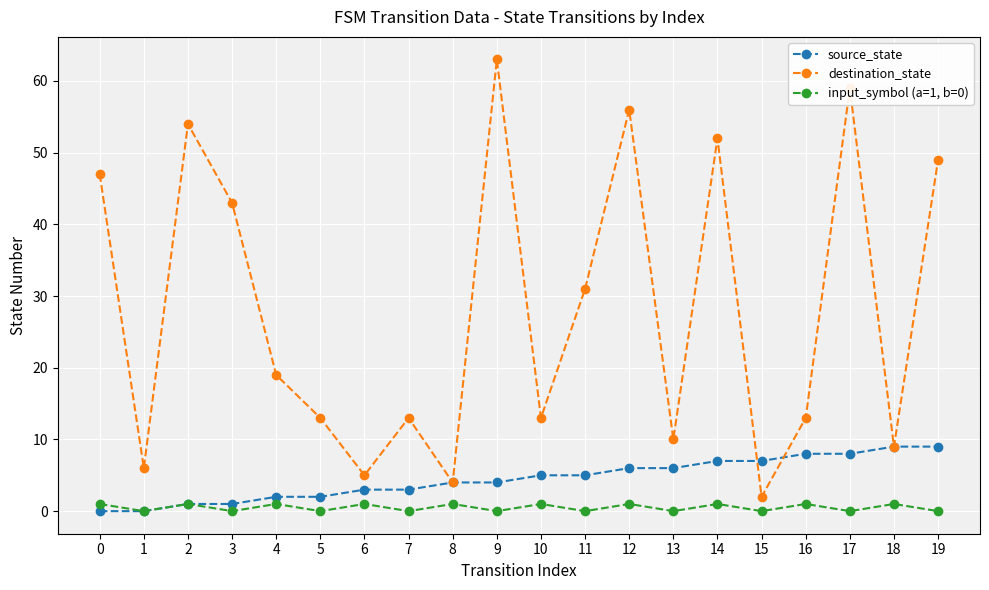

Which category has the highest value across all series?

9